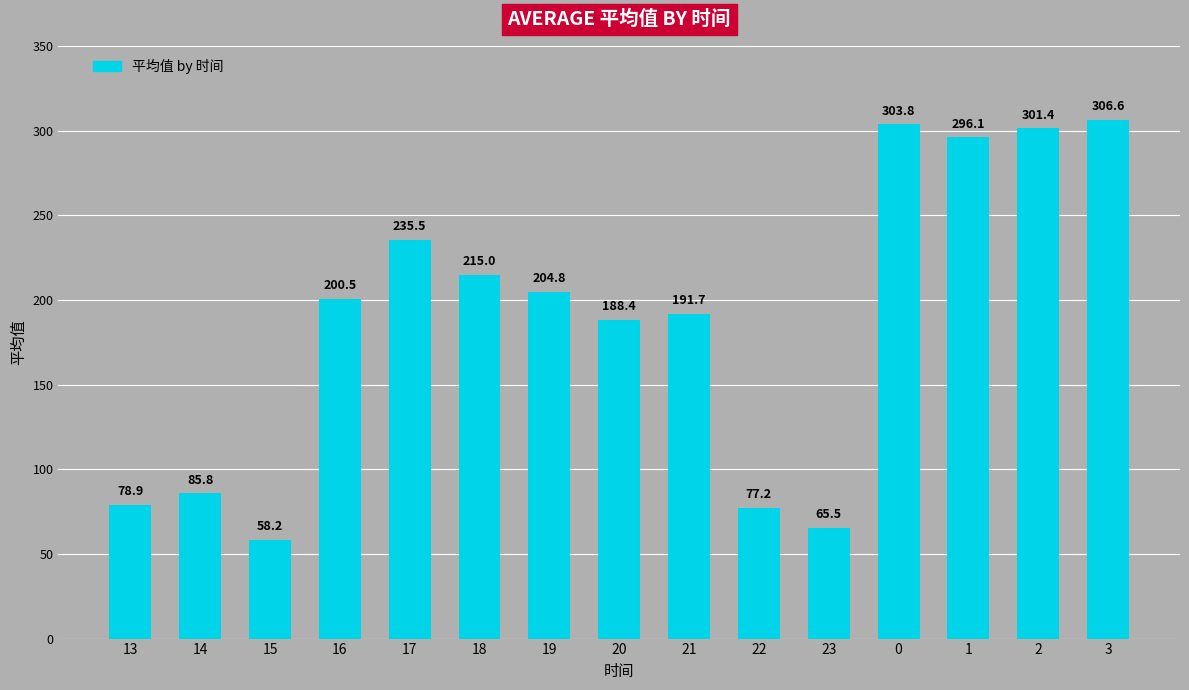

Rank the categories by value from highest to lowest.

3, 0, 2, 1, 17, 18, 19, 16, 21, 20, 14, 13, 22, 23, 15